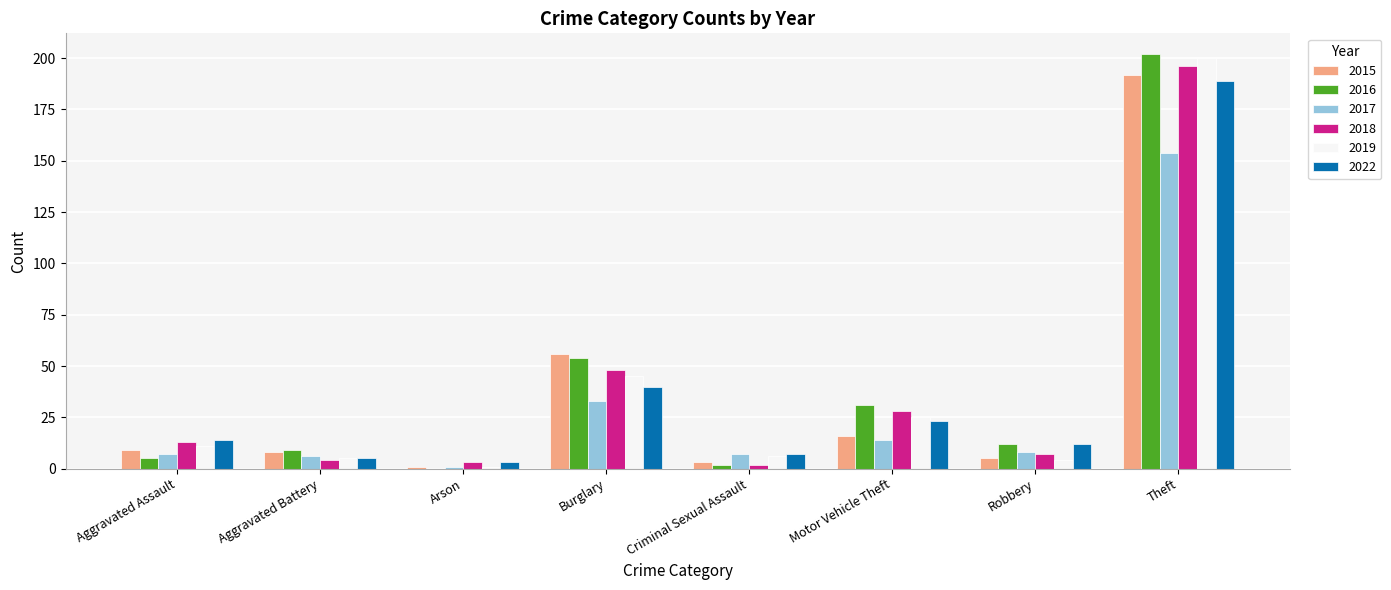

Is the value of 2016 at Theft greater than the value of 2019 at Criminal Sexual Assault?

Yes